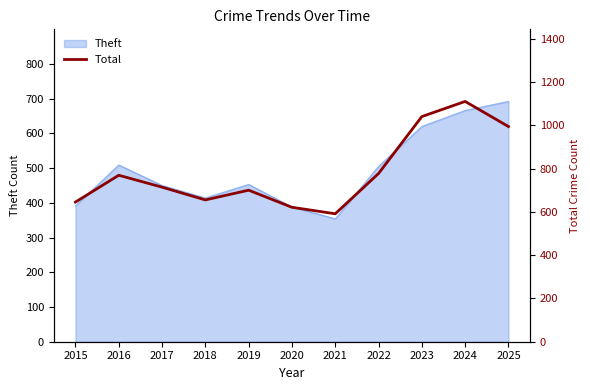

At which category does the data reach its first local valley?

2018